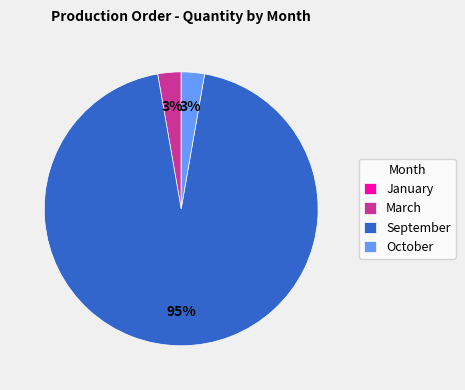

Is there a majority slice in this chart?

Yes